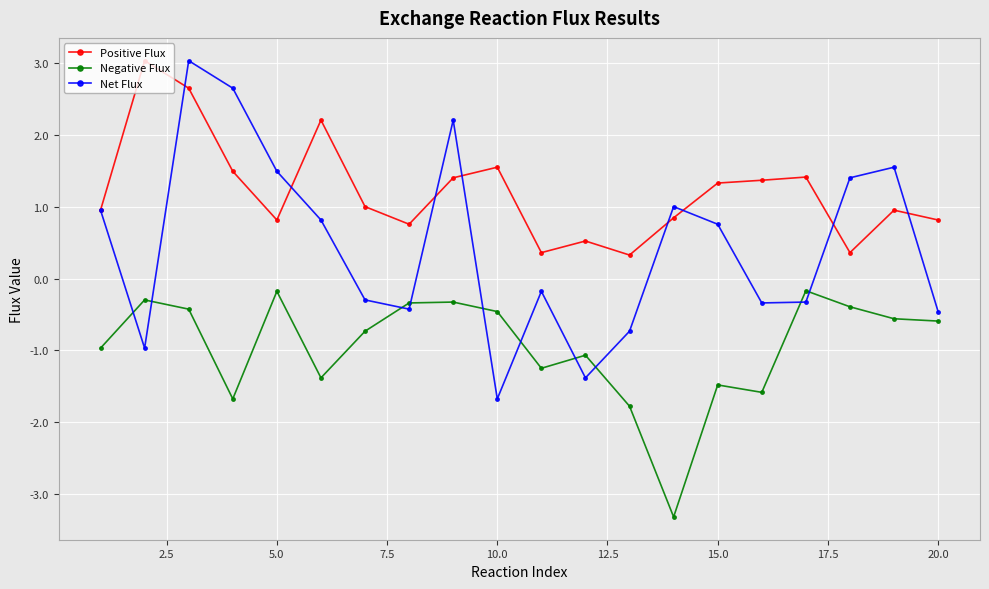

How many categories are shown in the chart?

20